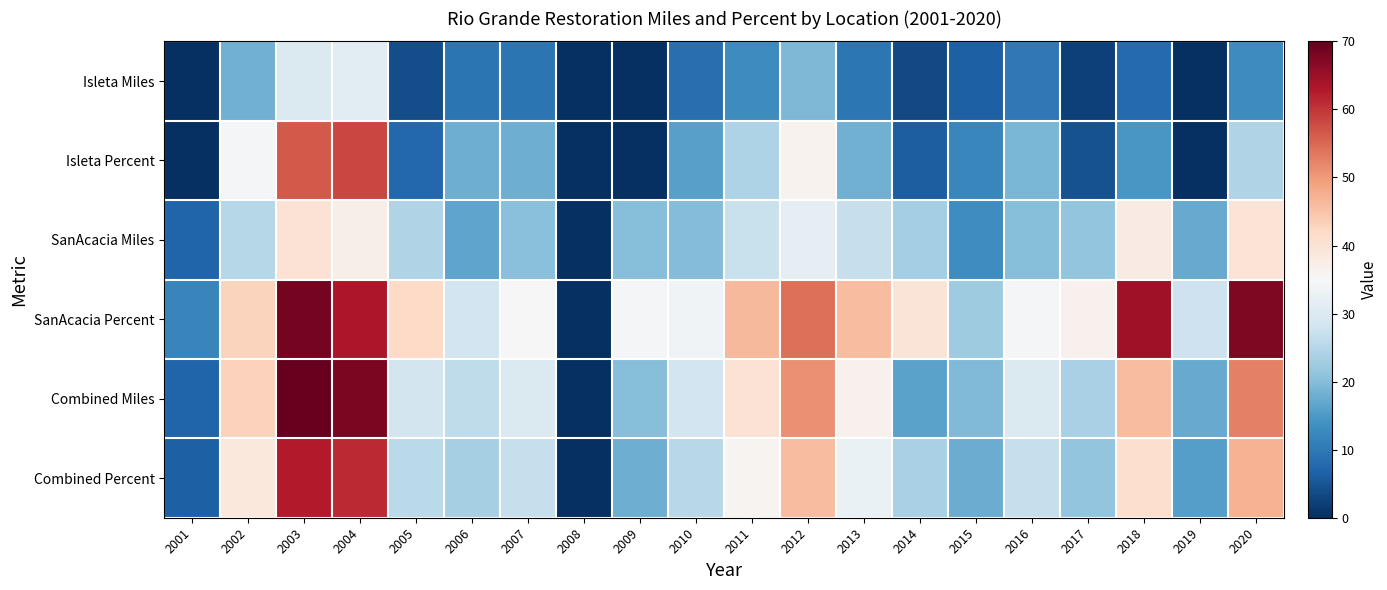

At how many categories does at least one series exceed 9?

19